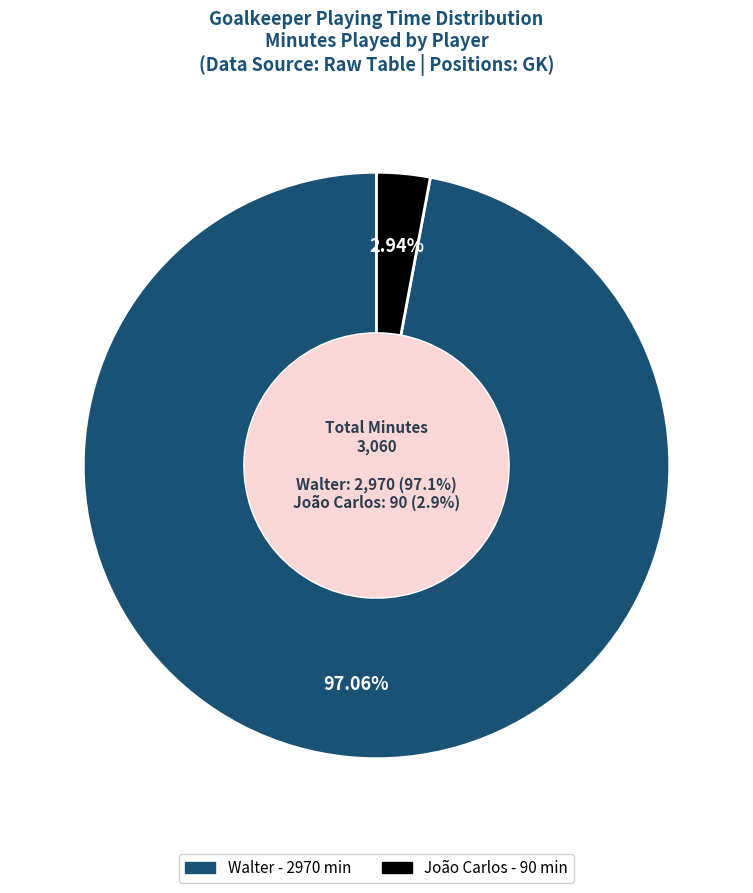

Combined, do João Carlos and Walter account for over 50%?

Yes